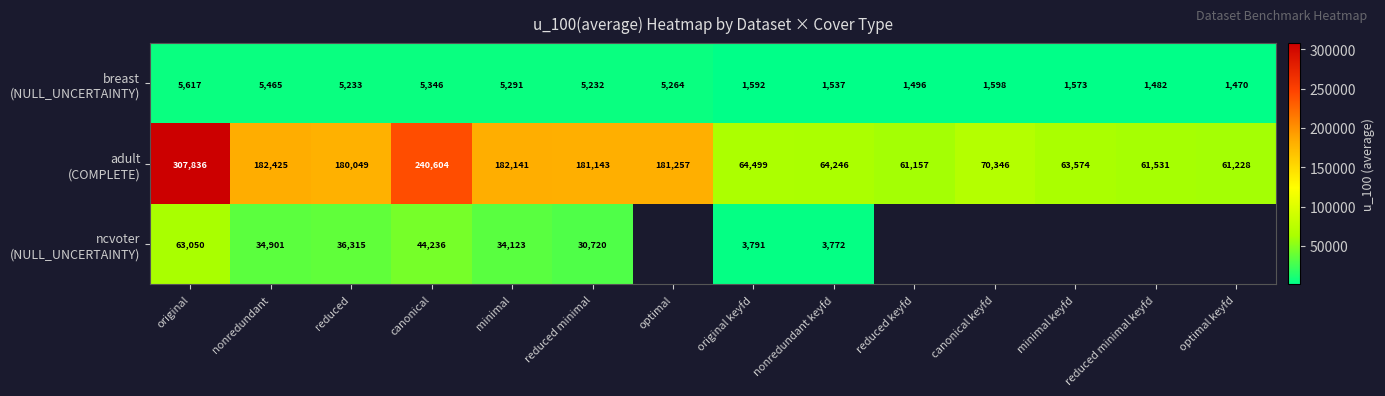

Is the value of breast (NULL_UNCERTAINTY) at original greater than the value of ncvoter (NULL_UNCERTAINTY) at optimal keyfd?

No